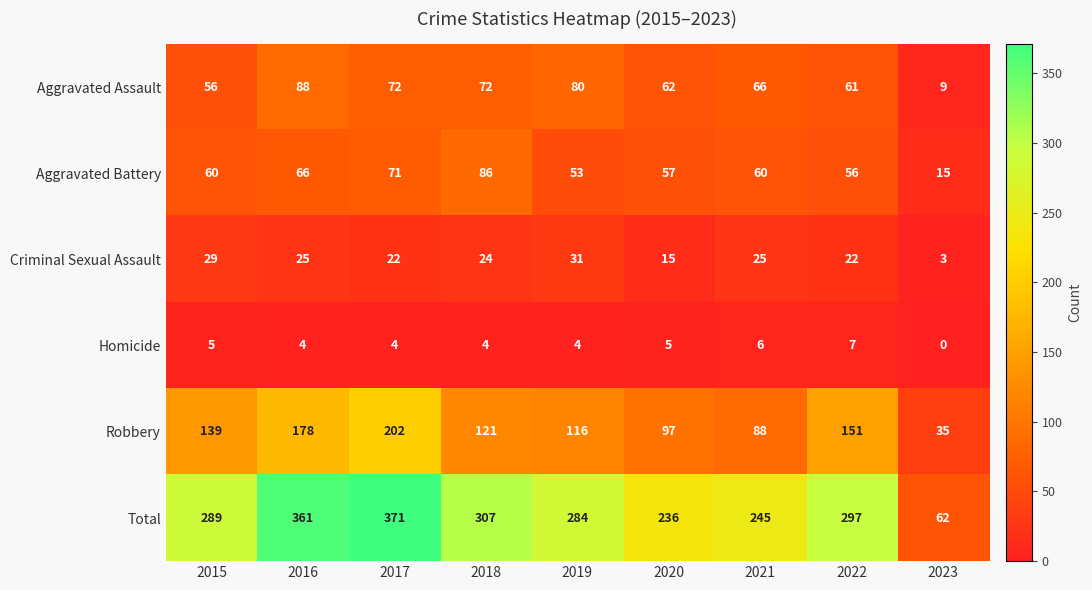

What is the difference between the maximum and minimum values in the Aggravated Battery series?

71